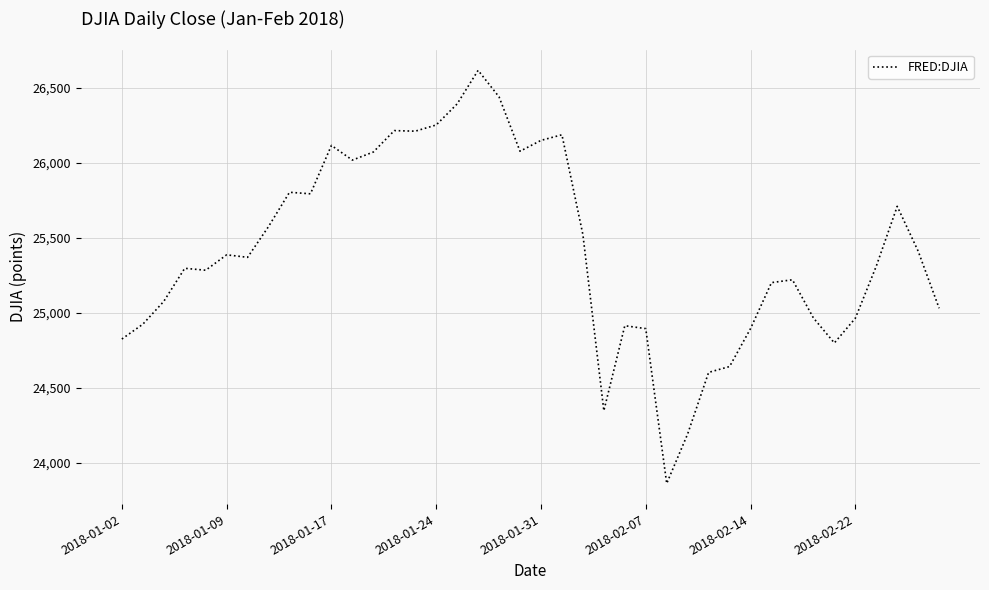

What is the minimum value shown in the chart?

23860.5